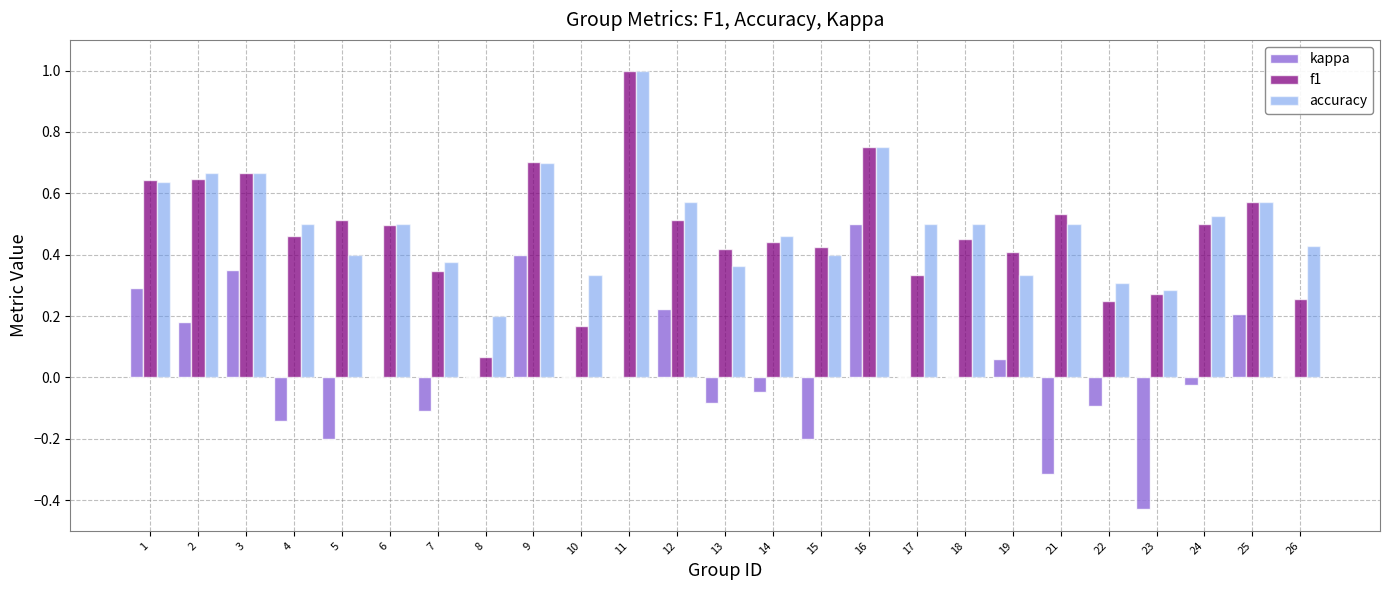

What is the maximum value shown in the chart?

1.0